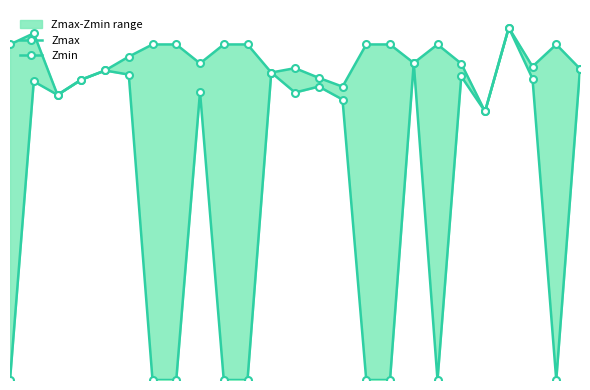

What is the value of the Zmax point at the 20th from the left?

0.9